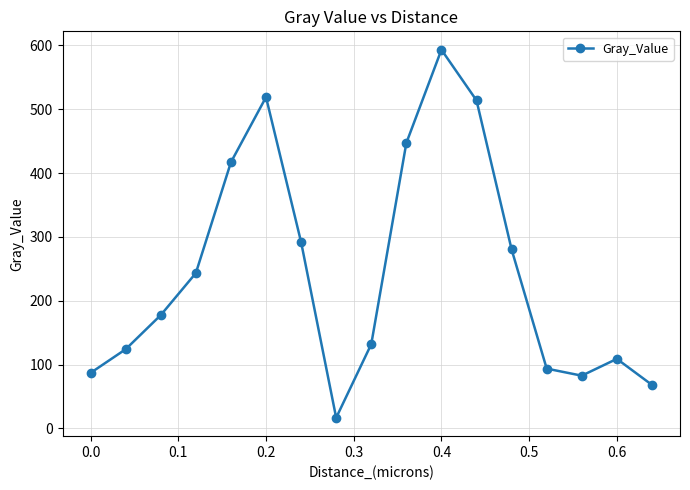

How many points are higher than both their immediate neighbors (excluding endpoints)?

3